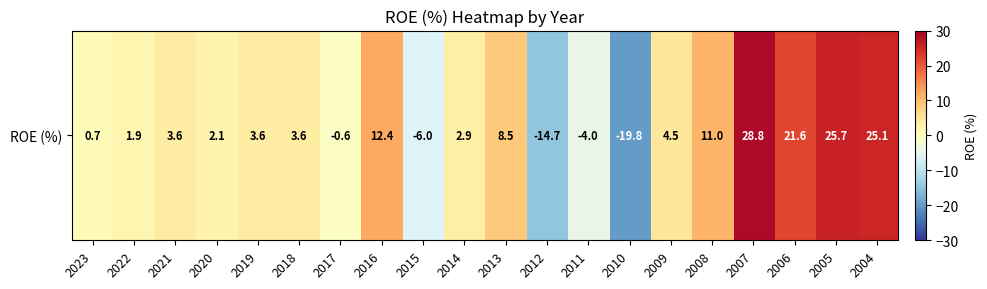

Is it true that the value at 2010 is -19.8?

True